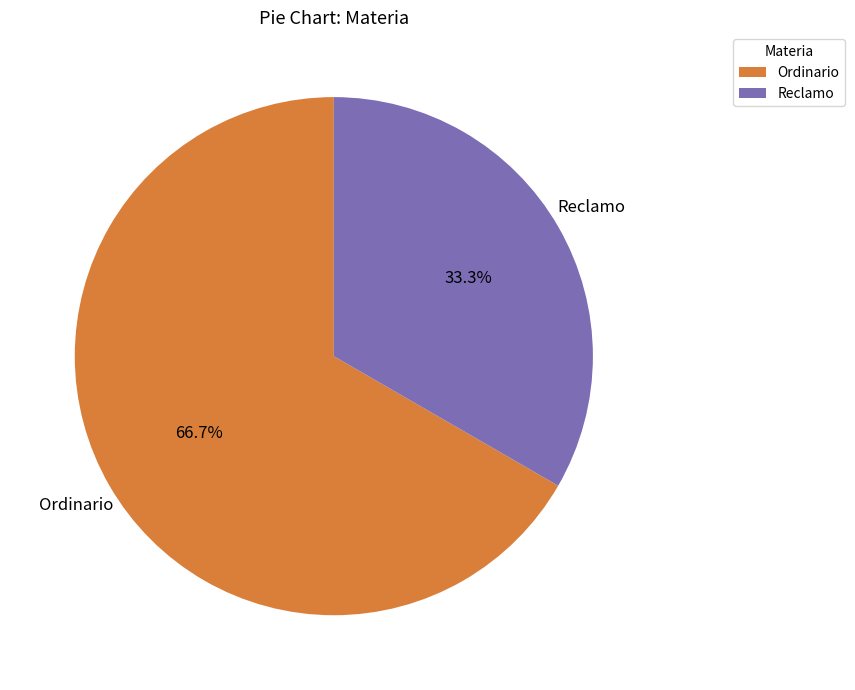

To the nearest percent, what is the difference between the Reclamo and Ordinario slice percentages?

33%